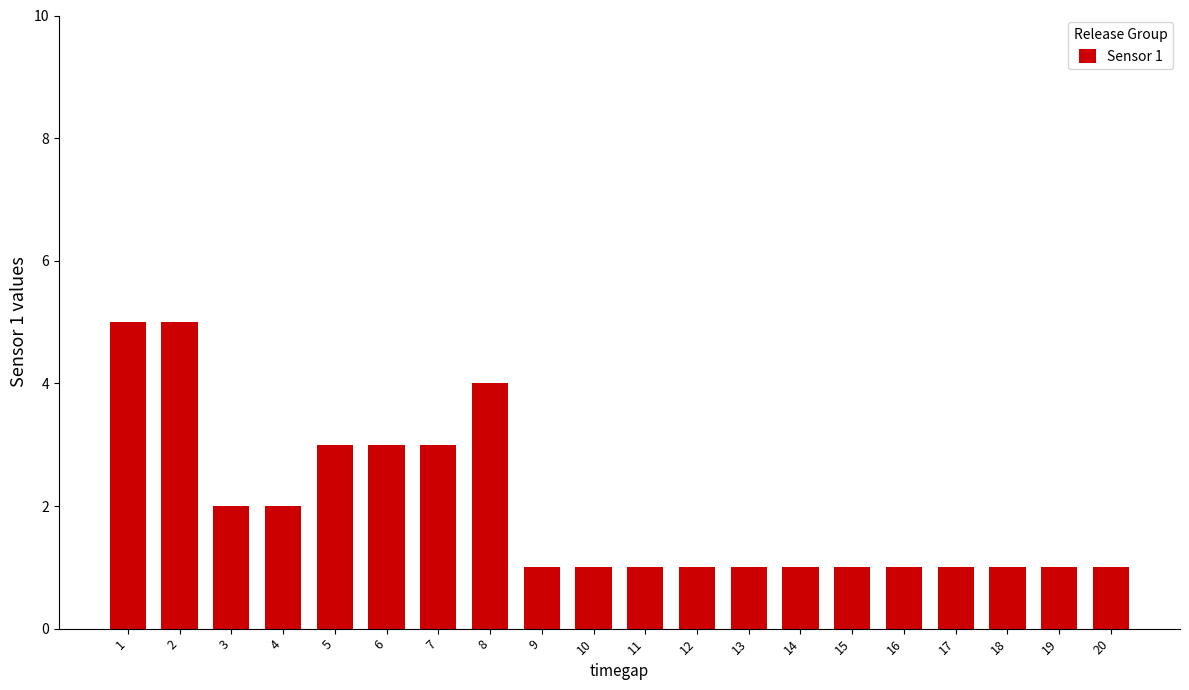

Read the value at 1.

5